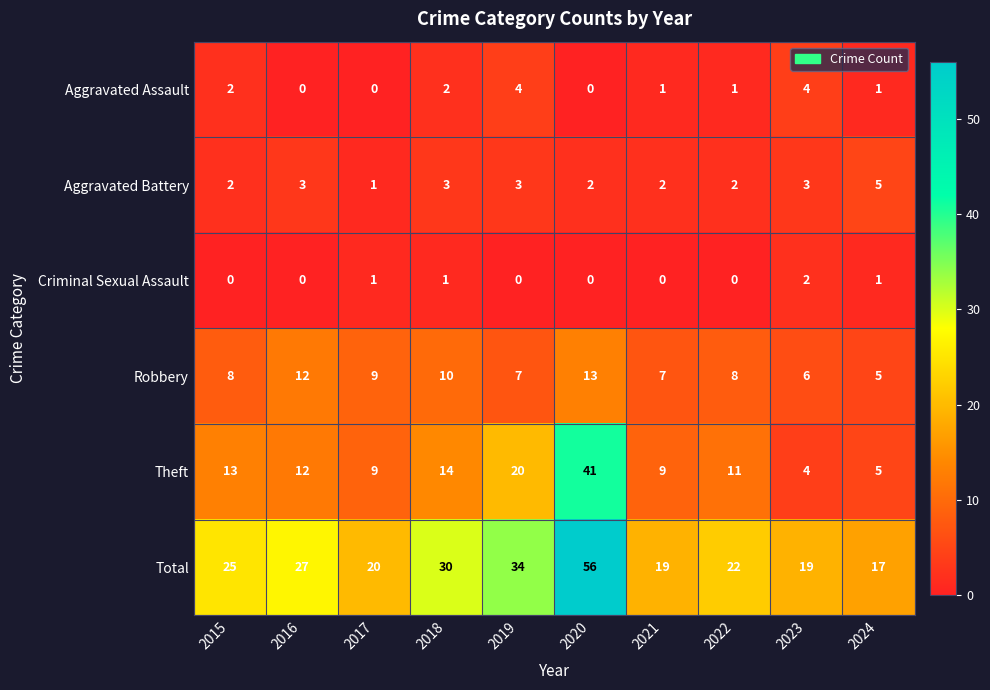

Between 2020 and 2022, which series saw the biggest shift?

Total